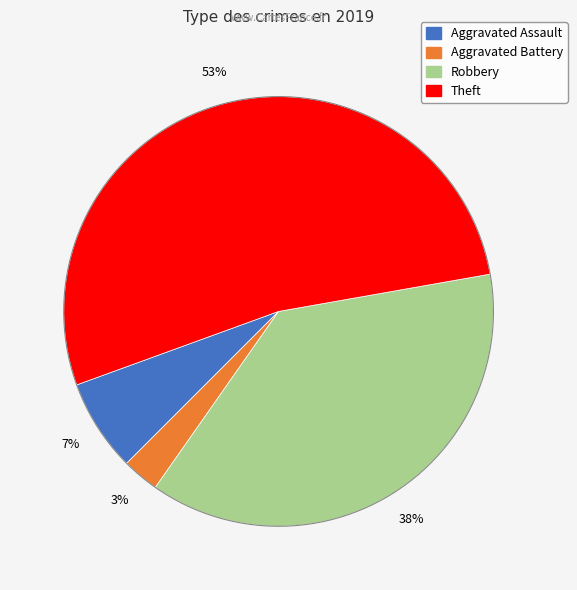

Combined, what portion of the pie is Aggravated Assault and Robbery?

44.4%